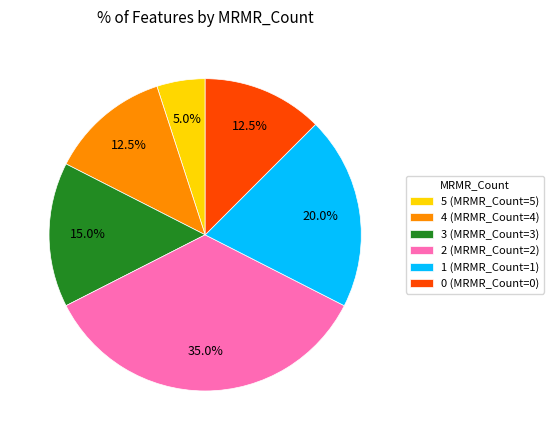

What is the total percentage of 2 (MRMR_Count=2) and 5 (MRMR_Count=5)?

40.0%